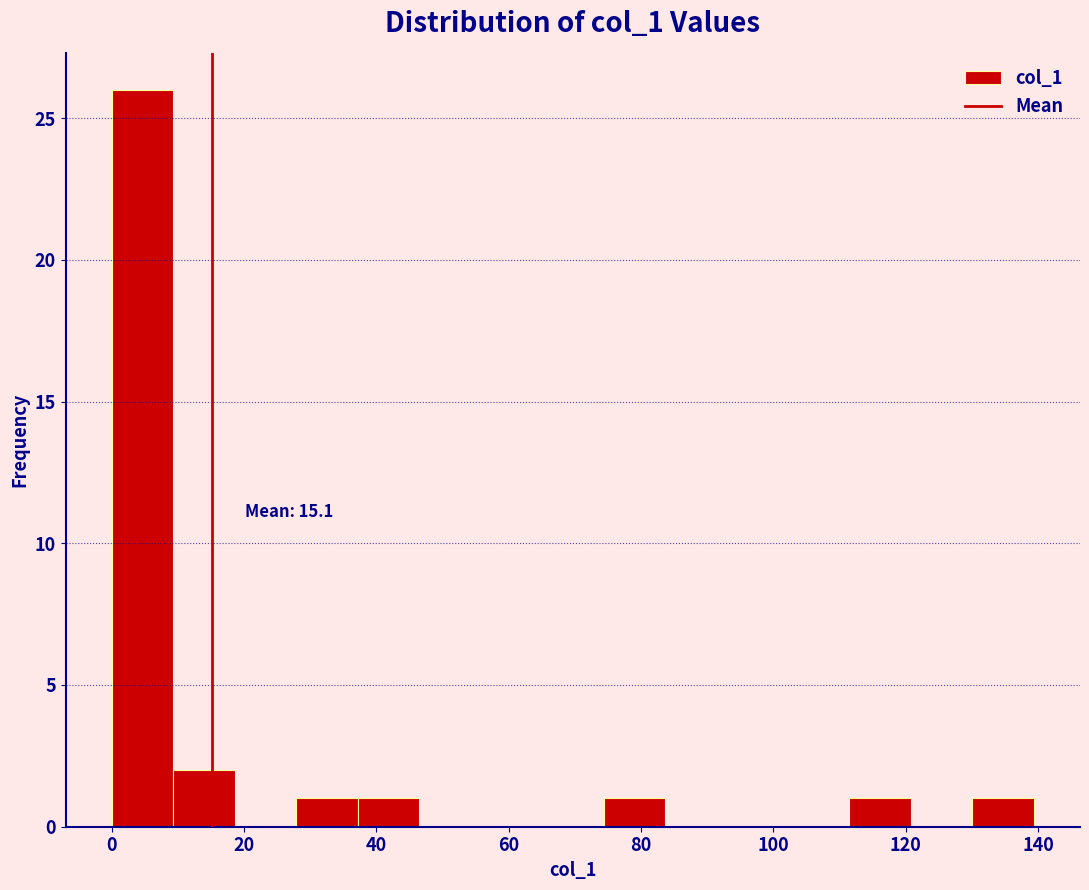

Over which range of the x-axis is the bar tallest?

0 to 10